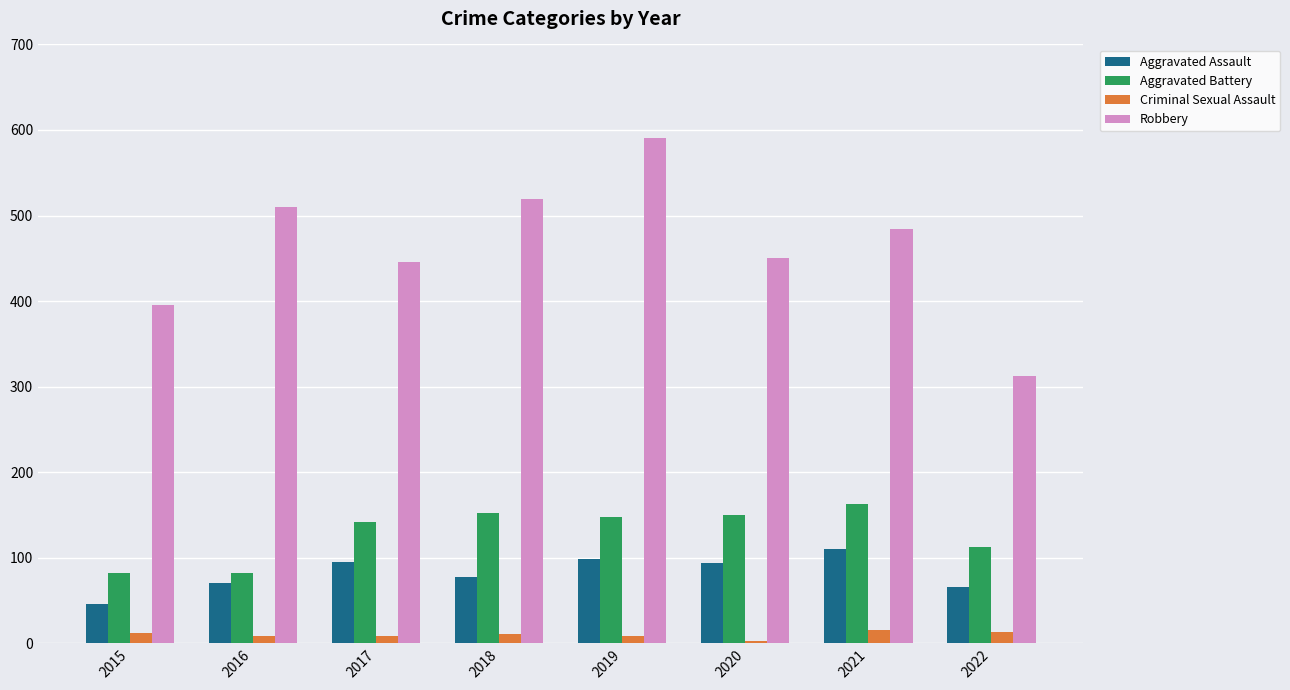

Which series has the largest range (max minus min)?

Robbery